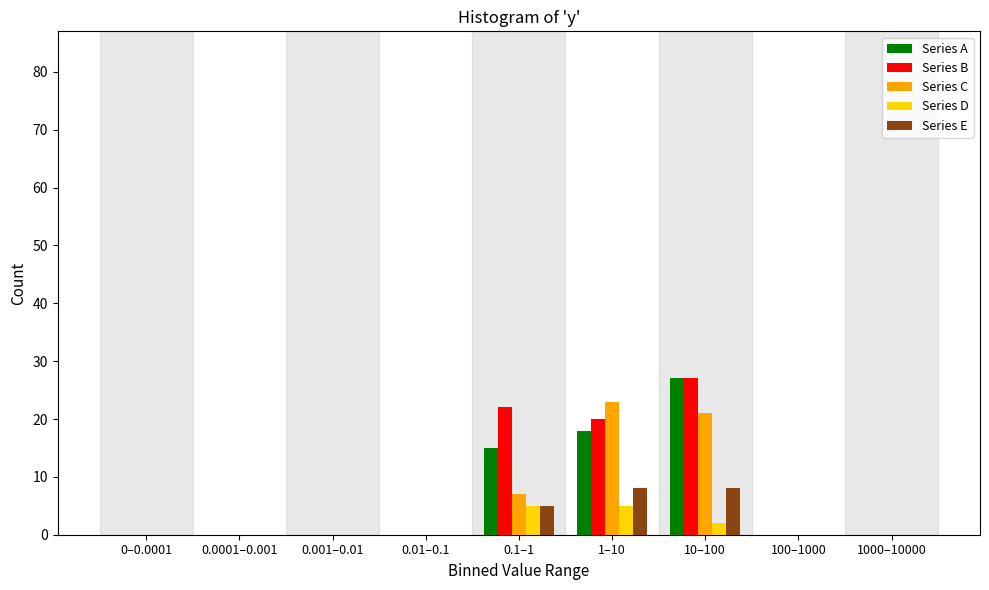

What is the sum of all Series C values?

51